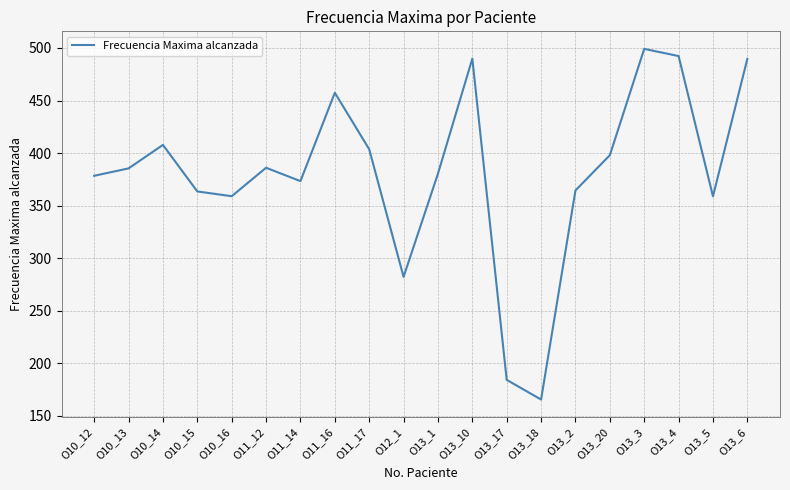

At which category does the chart reach its peak across all series?

O13_3